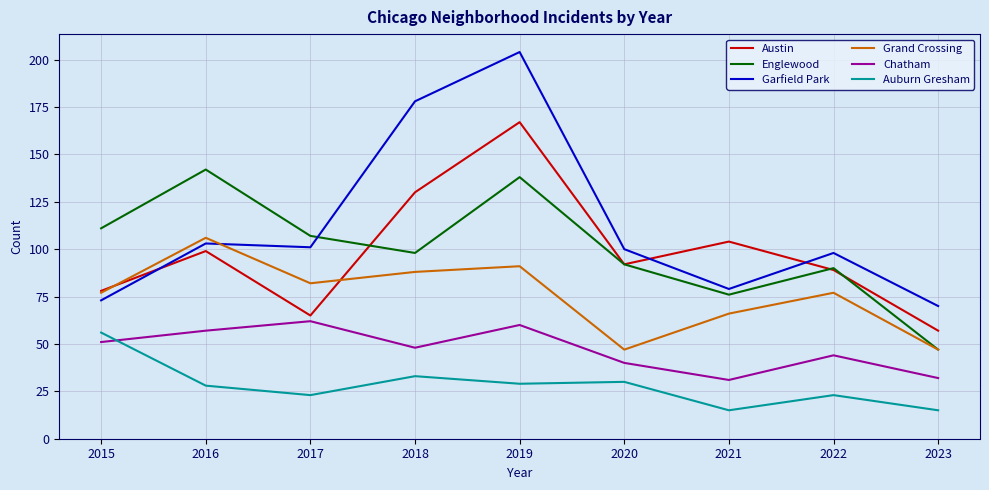

Read the Chatham value at 2018.

48